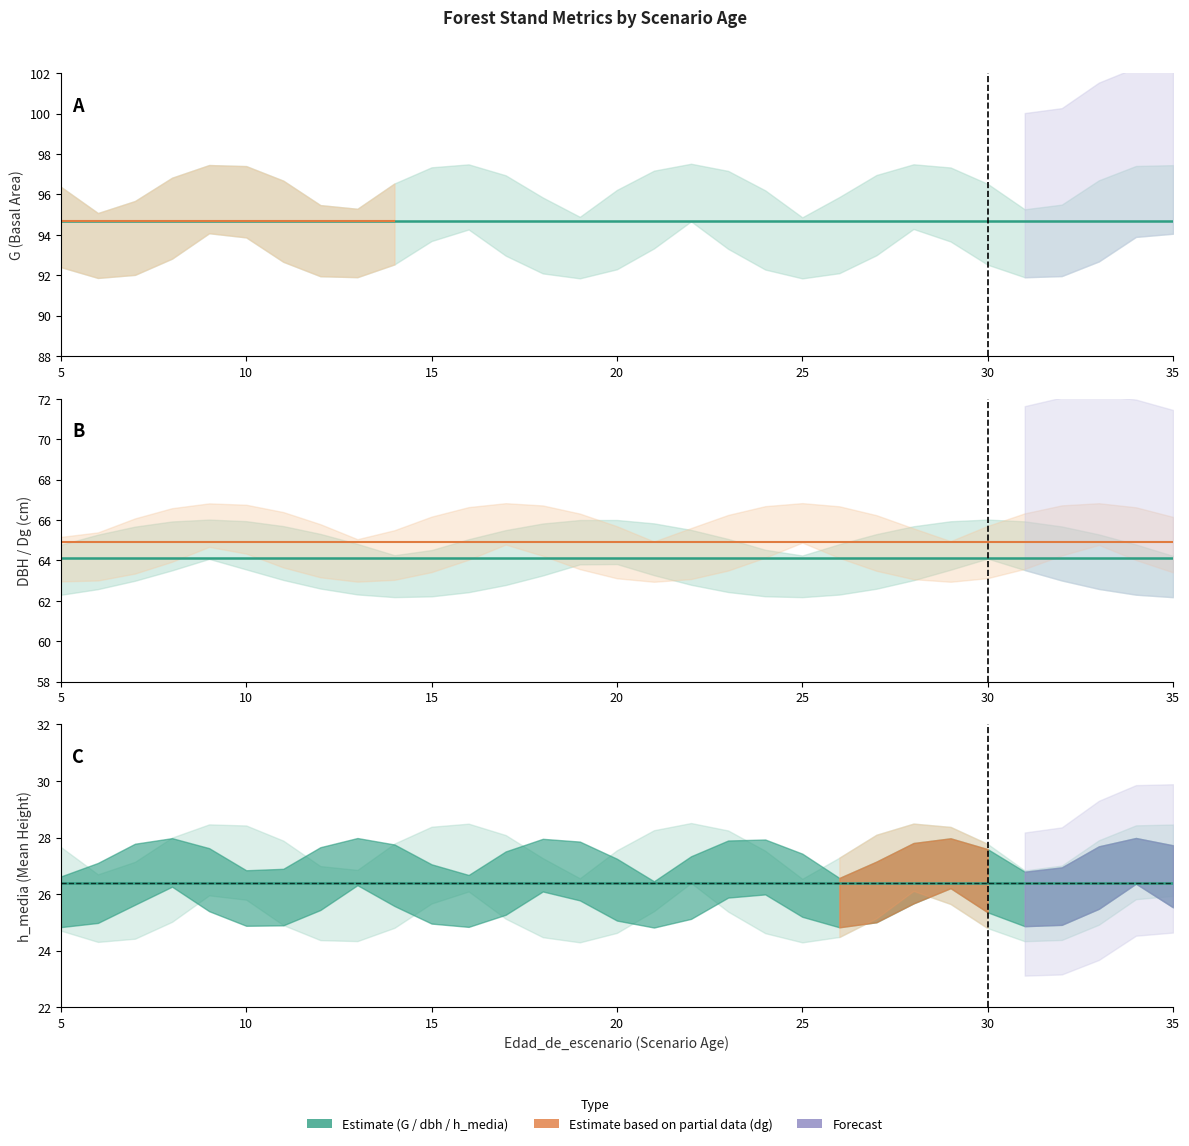

At how many categories does at least one series exceed 72?

31